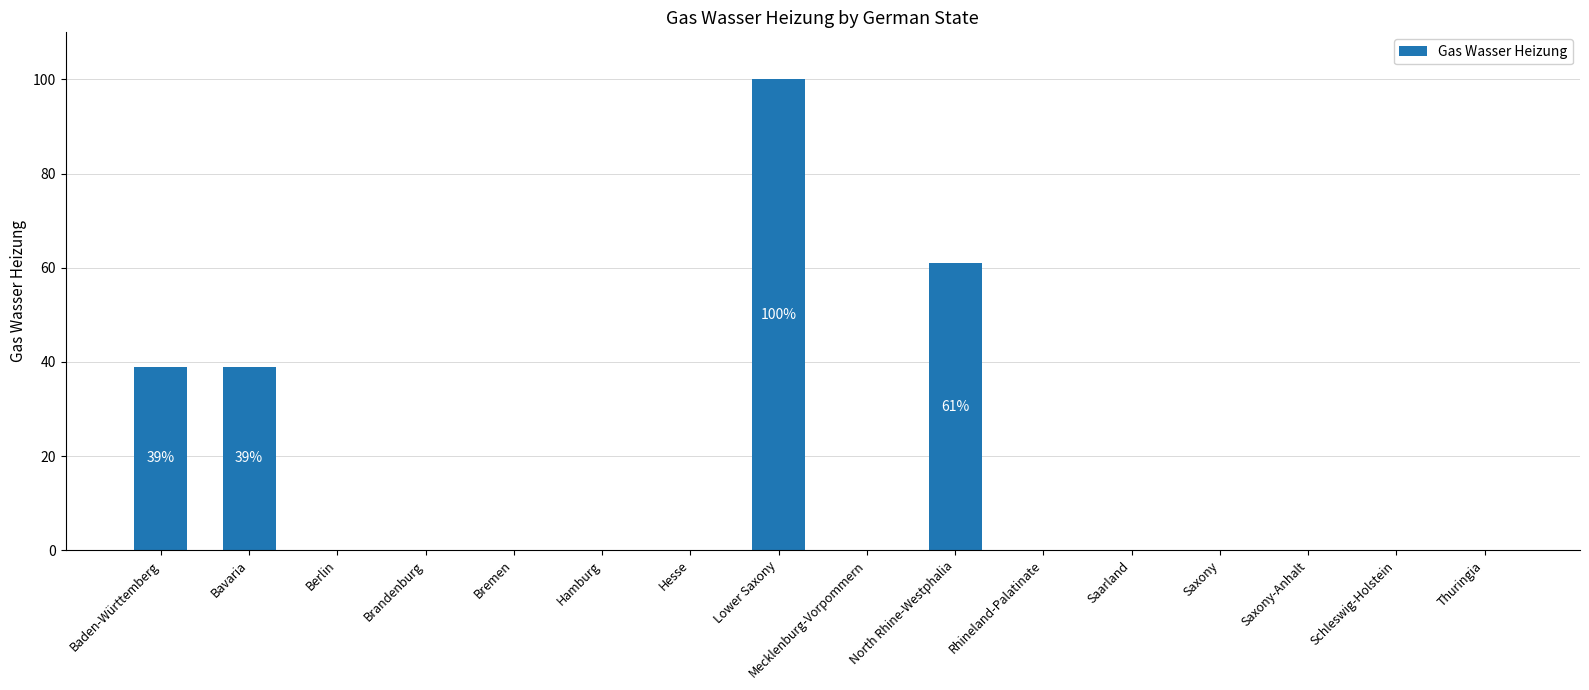

Which label corresponds to the largest value in the chart?

Lower Saxony